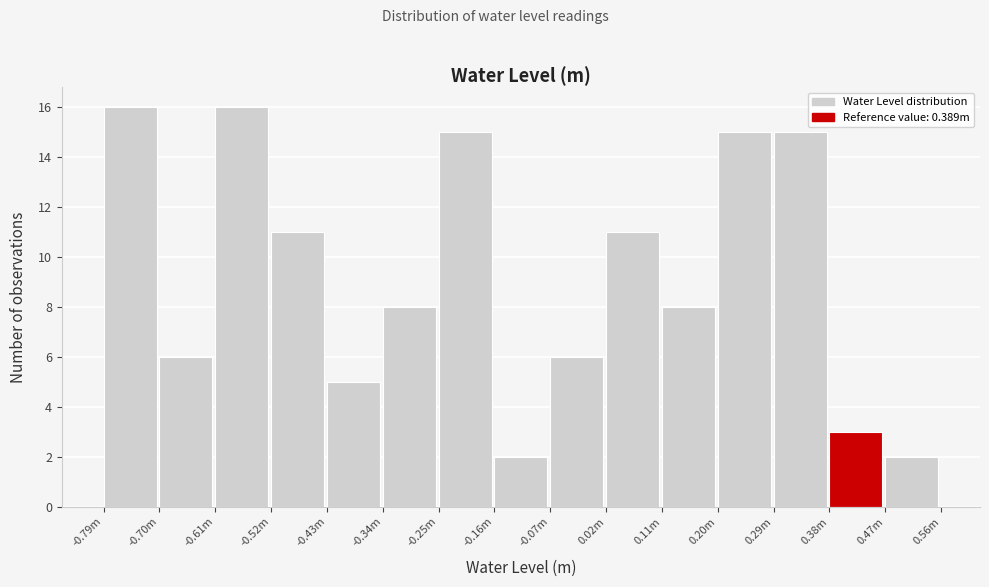

Reading left to right, extract all data points from this chart.

16	6	16	11	5	8	15	2	6	11	8	15	15	3	2